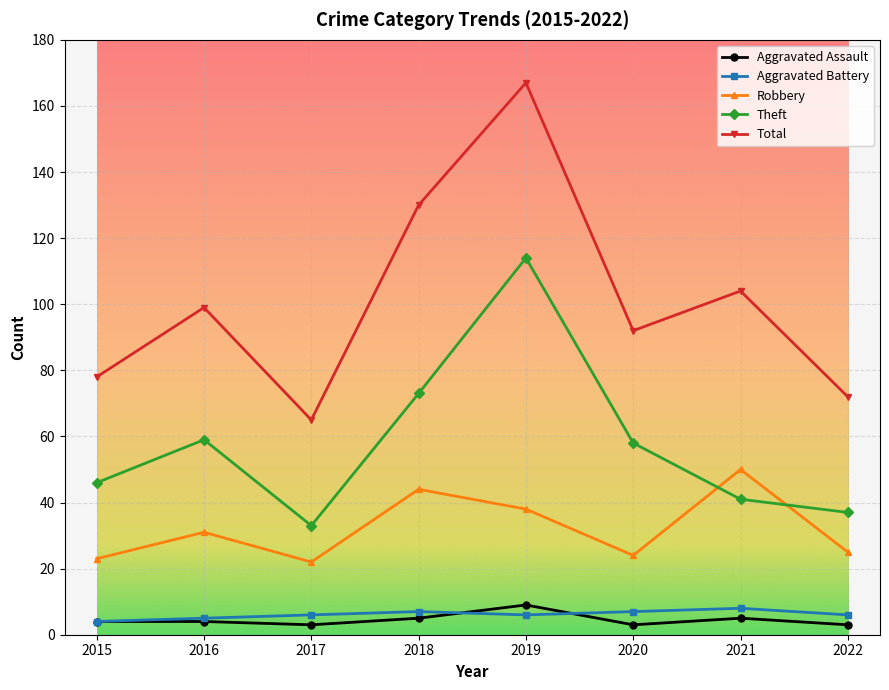

Read the Aggravated Battery value at 2021.

8